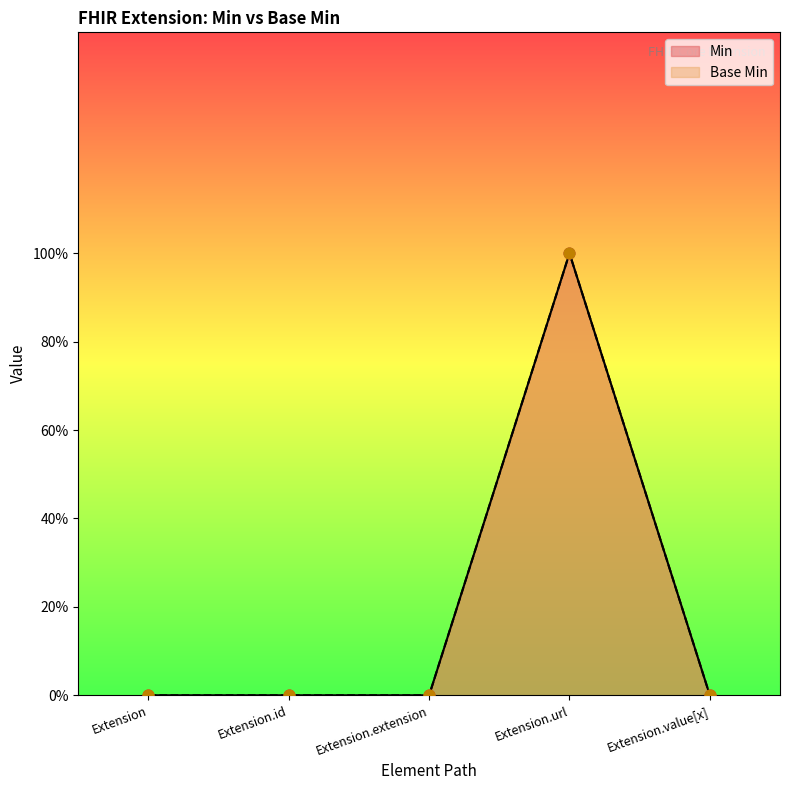

Which series reaches the minimum Y coordinate?

Min